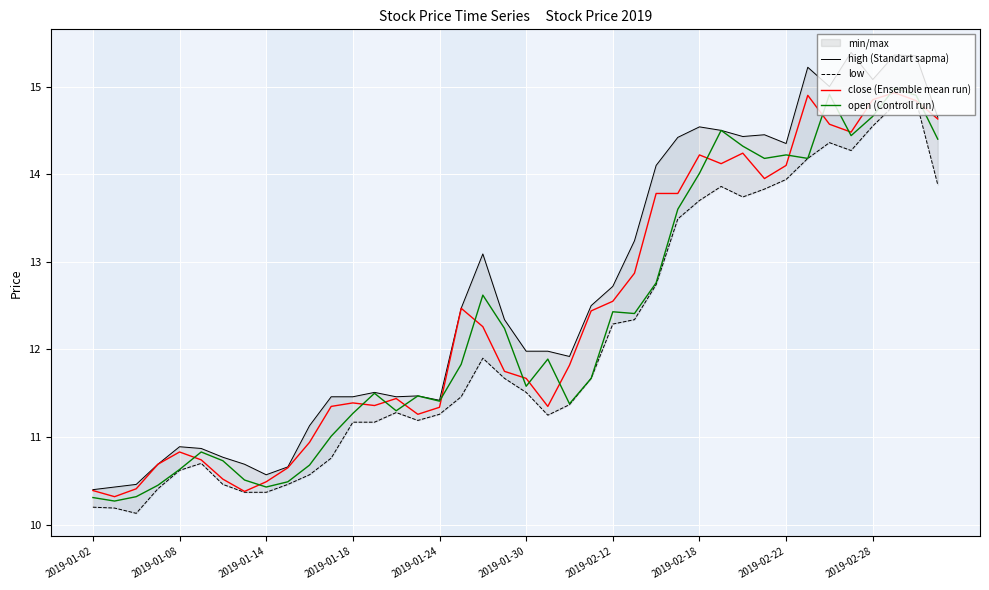

At which label does high (Standart sapma) first exceed 12?

17